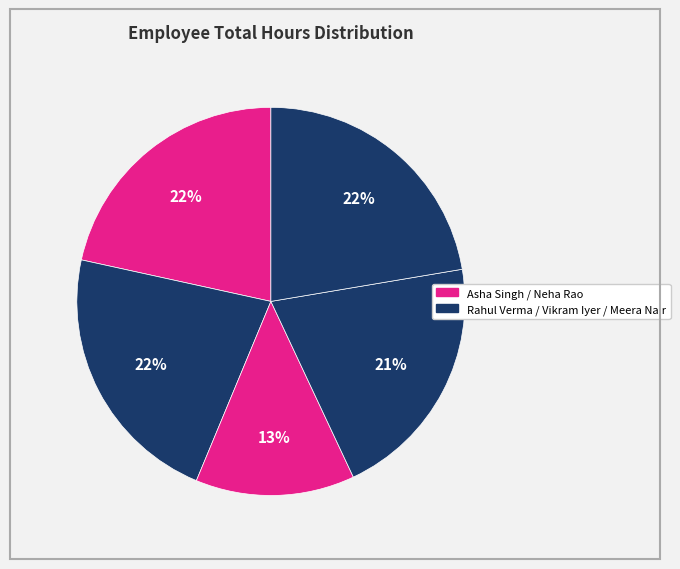

How many segments does this pie chart have?

5